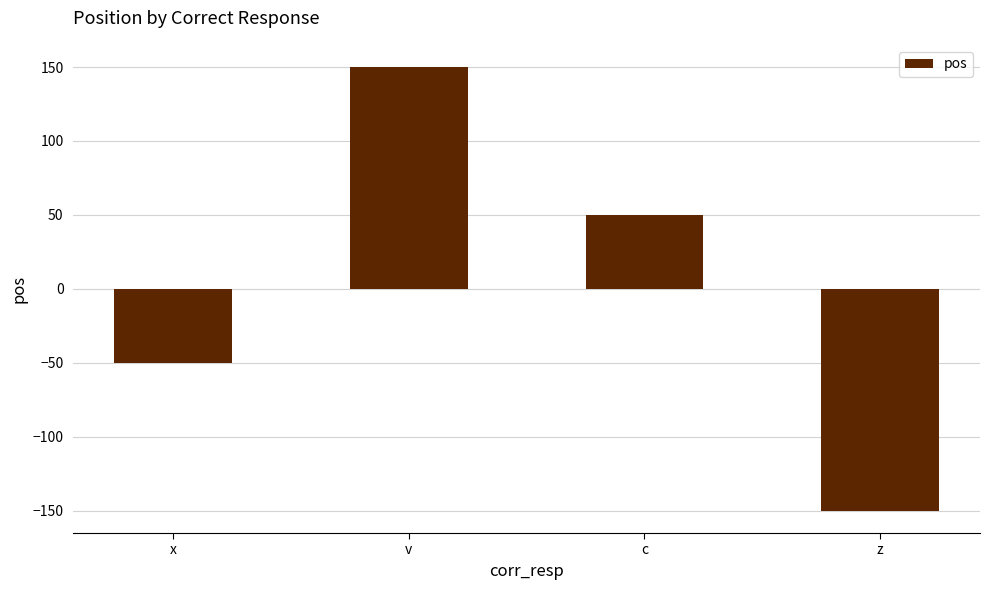

What is the greatest value displayed?

150